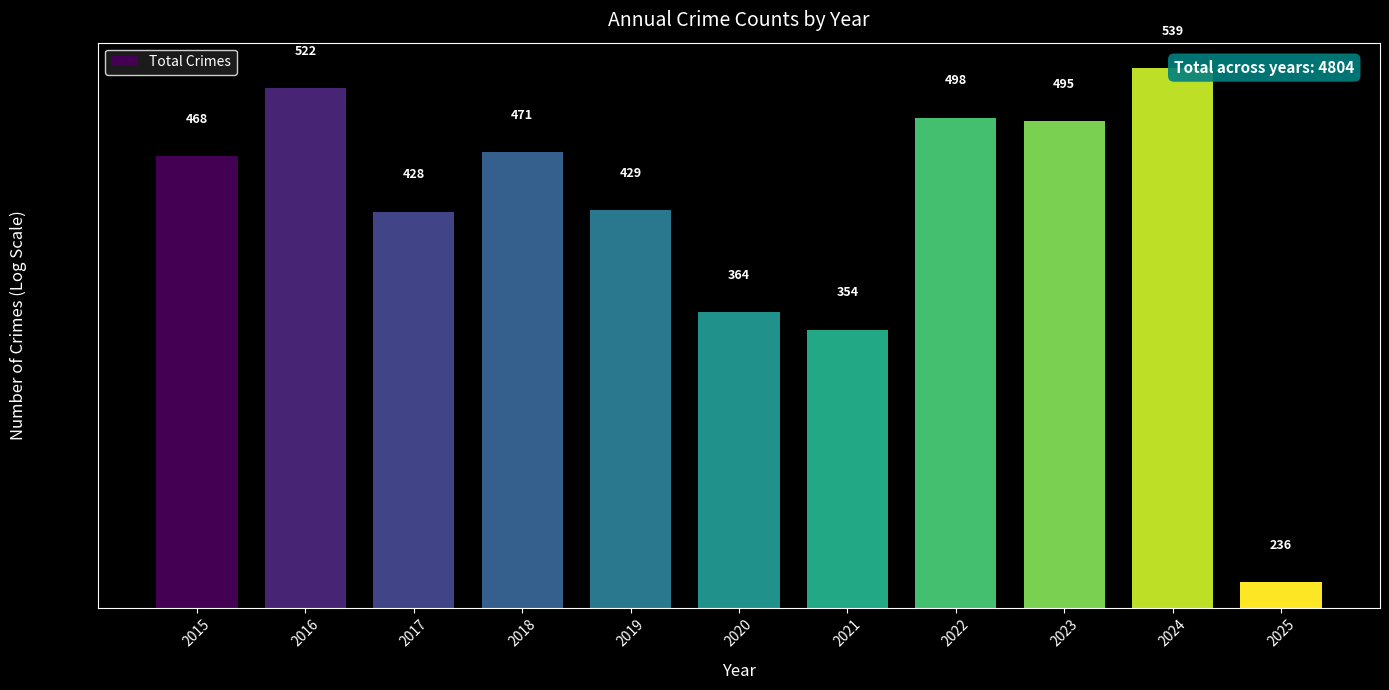

Reading left to right, what are all the values shown in this chart?

2015=468	2016=522	2017=428	2018=471	2019=429	2020=364	2021=354	2022=498	2023=495	2024=539	2025=236